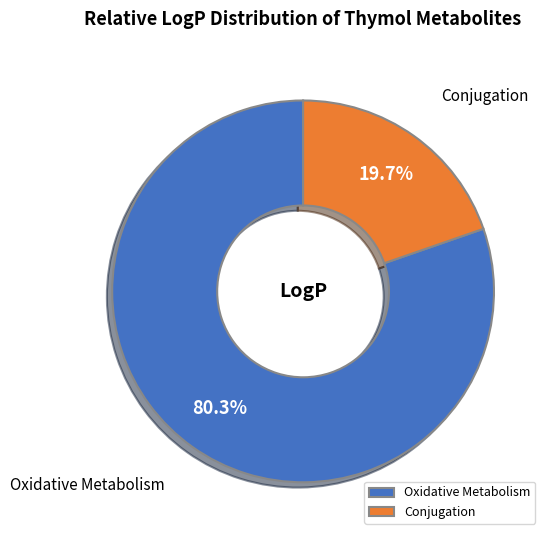

Approximately how many times larger is the value at Oxidative Metabolism compared to Conjugation?

4.1